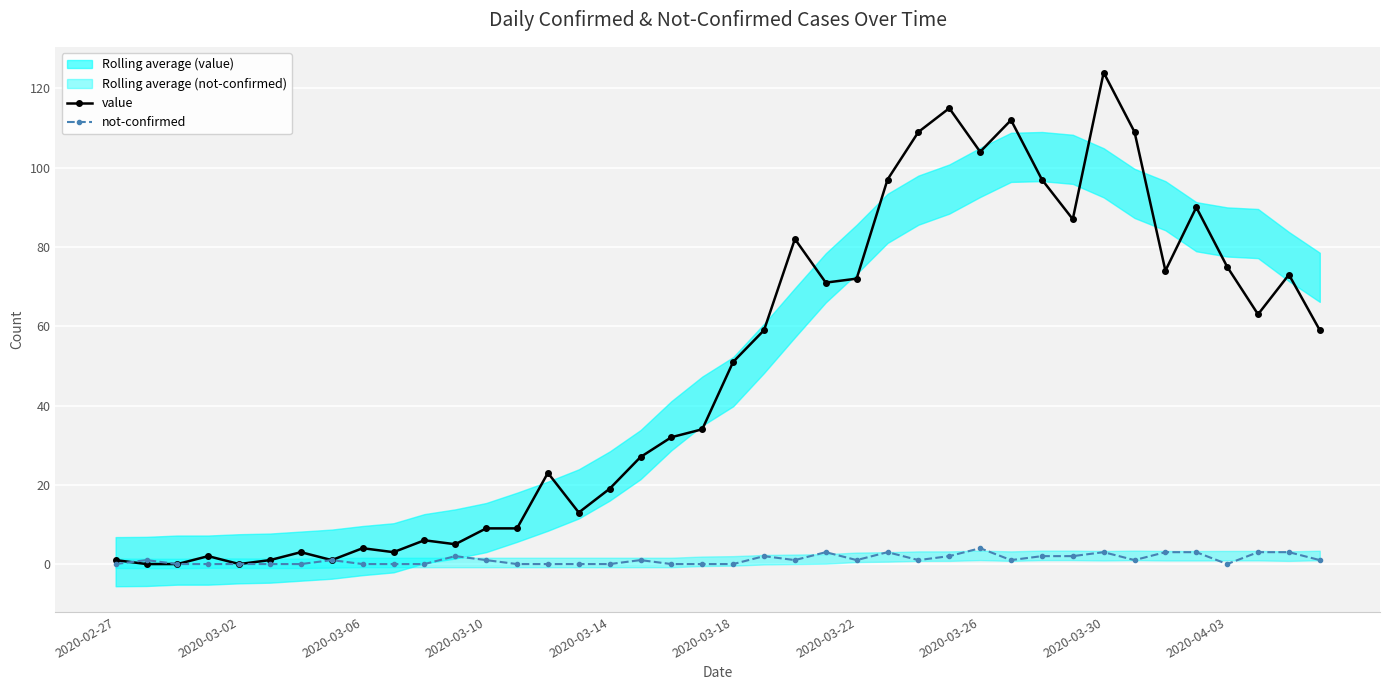

Which series has the largest range (max minus min)?

value